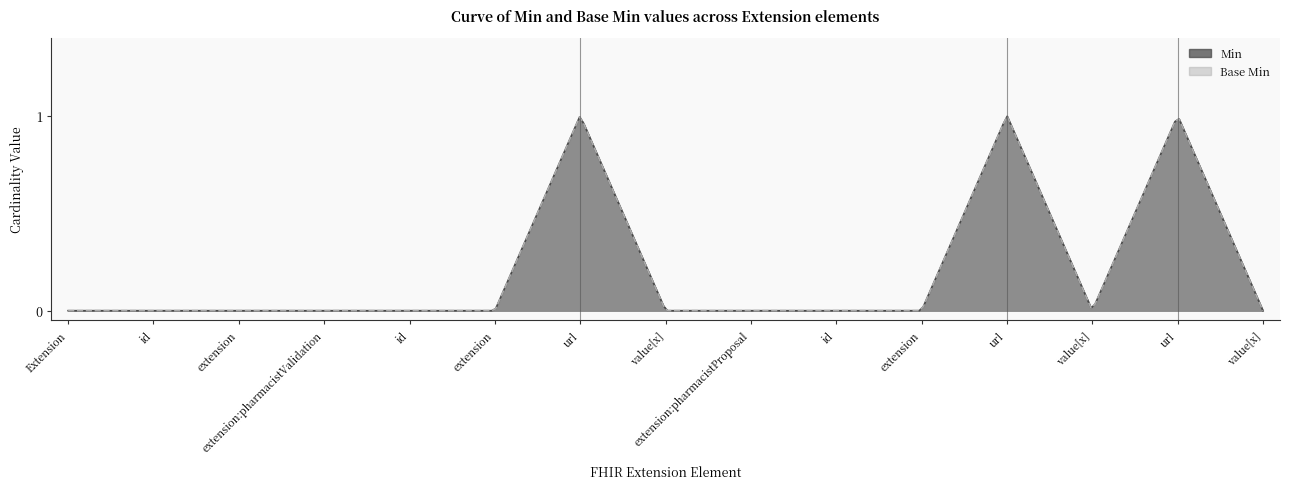

What is the maximum value shown in the chart?

1